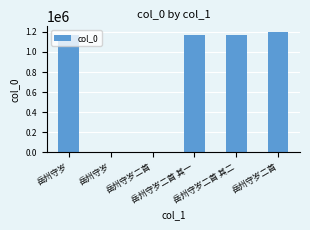

Rank the categories by value from lowest to highest.

岳州守岁, 岳州守岁二首, 岳州守岁二首 其一, 岳州守岁二首 其二, 岳州守岁, 岳州守岁二首